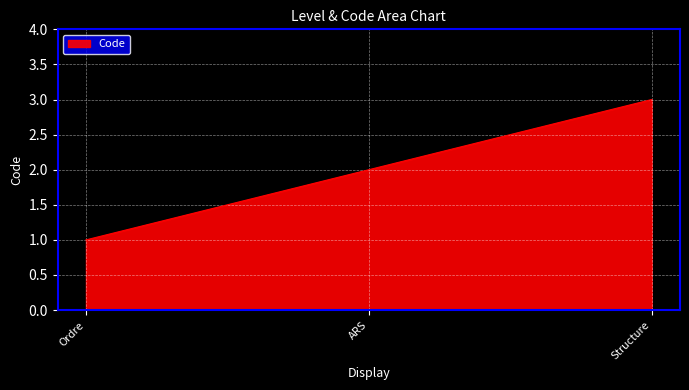

How many values are between 1 and 3?

3